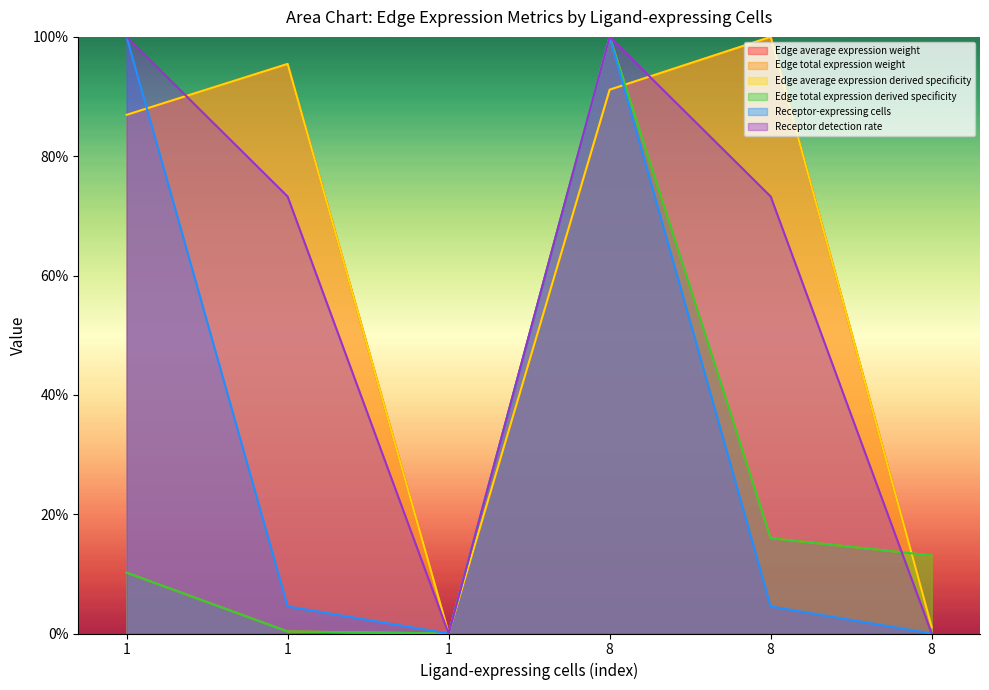

In Receptor-expressing cells, how many points are higher than both neighbors (excluding endpoints)?

1